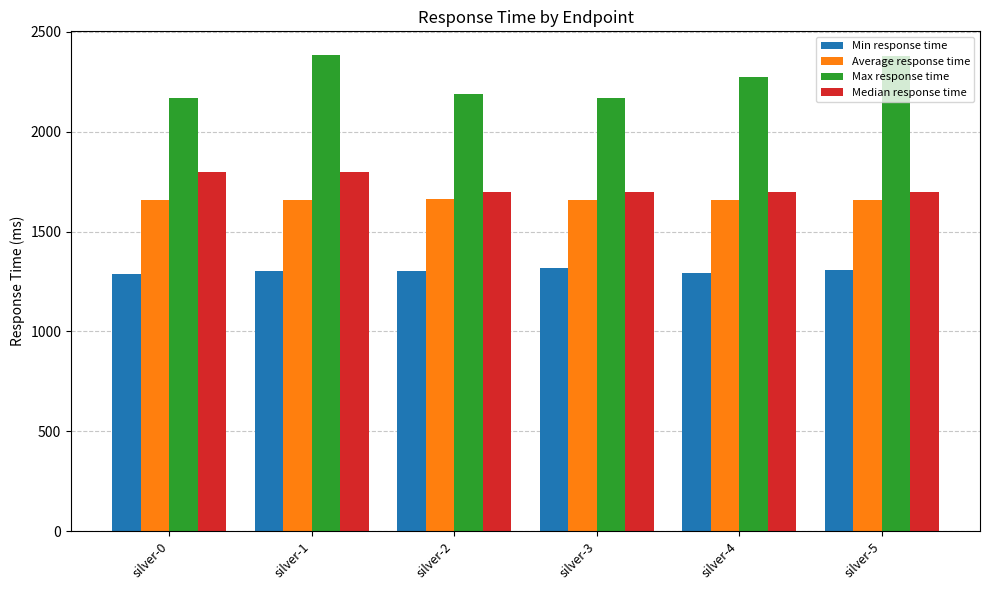

What is the maximum value for Max response time?

2384